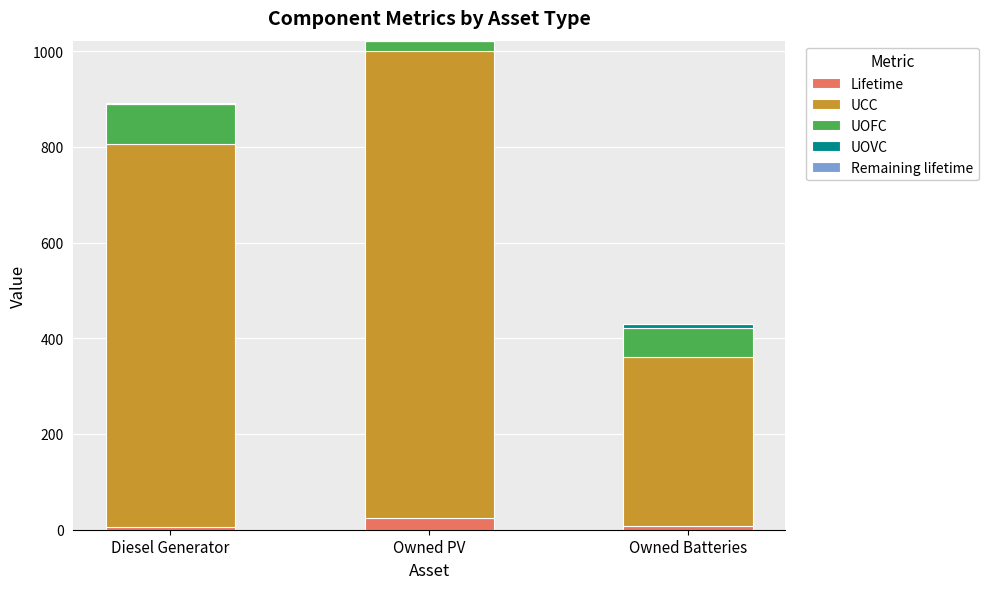

What is the total value across all series at Owned PV?

1021.8